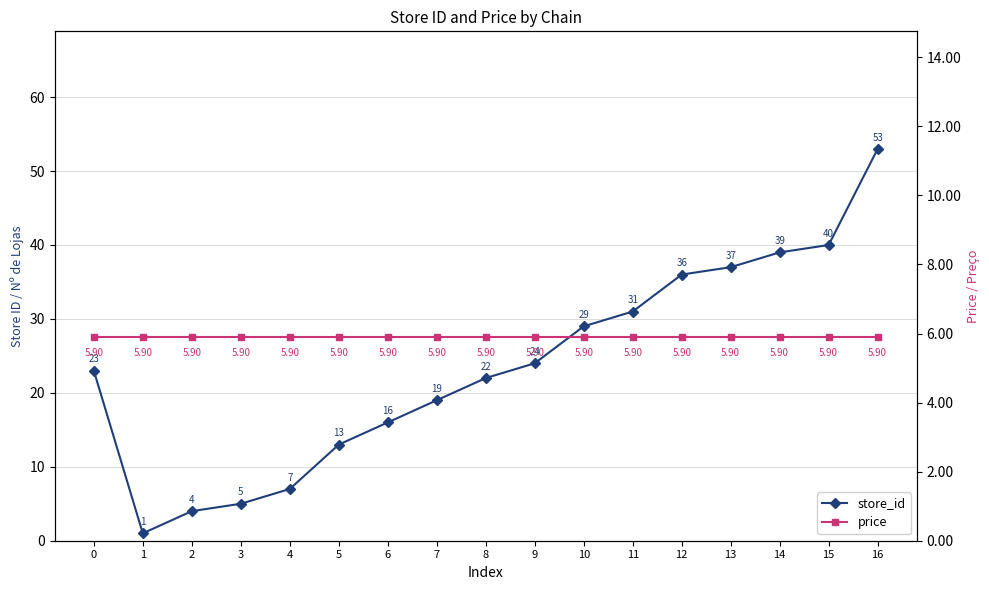

List the labels in order of price value, smallest first.

0, 1, 2, 3, 4, 5, 6, 7, 8, 9, 10, 11, 12, 13, 14, 15, 16